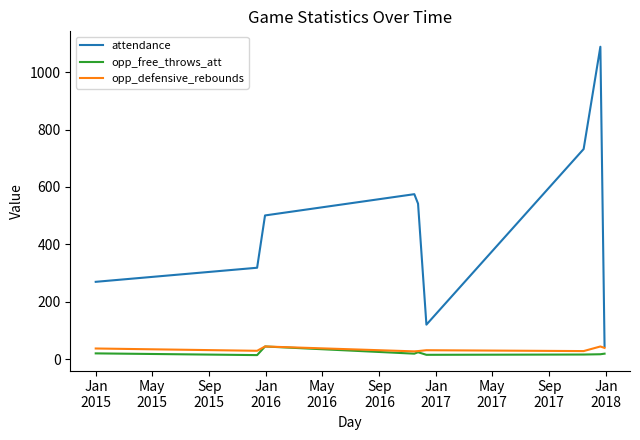

Which series has the largest range (max minus min)?

attendance